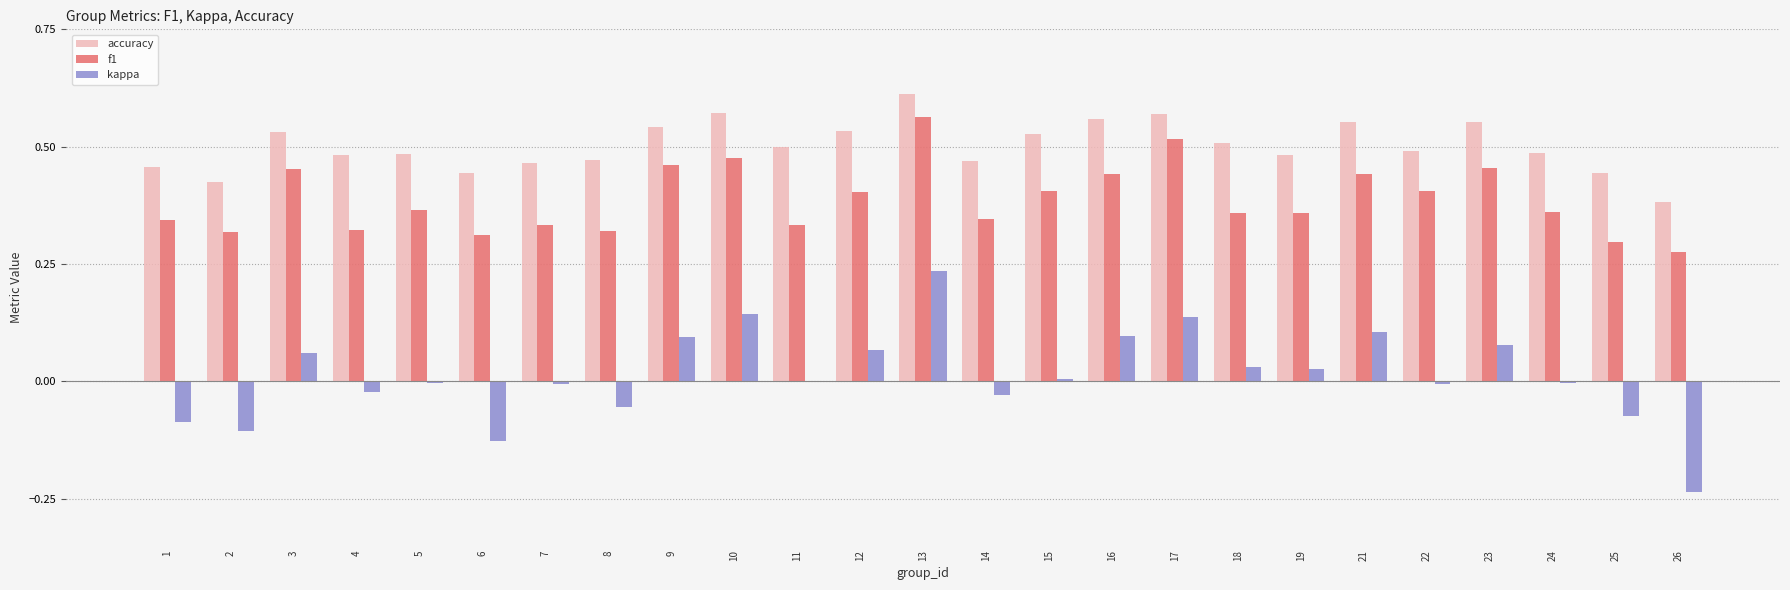

Which series has the widest spread of values?

kappa